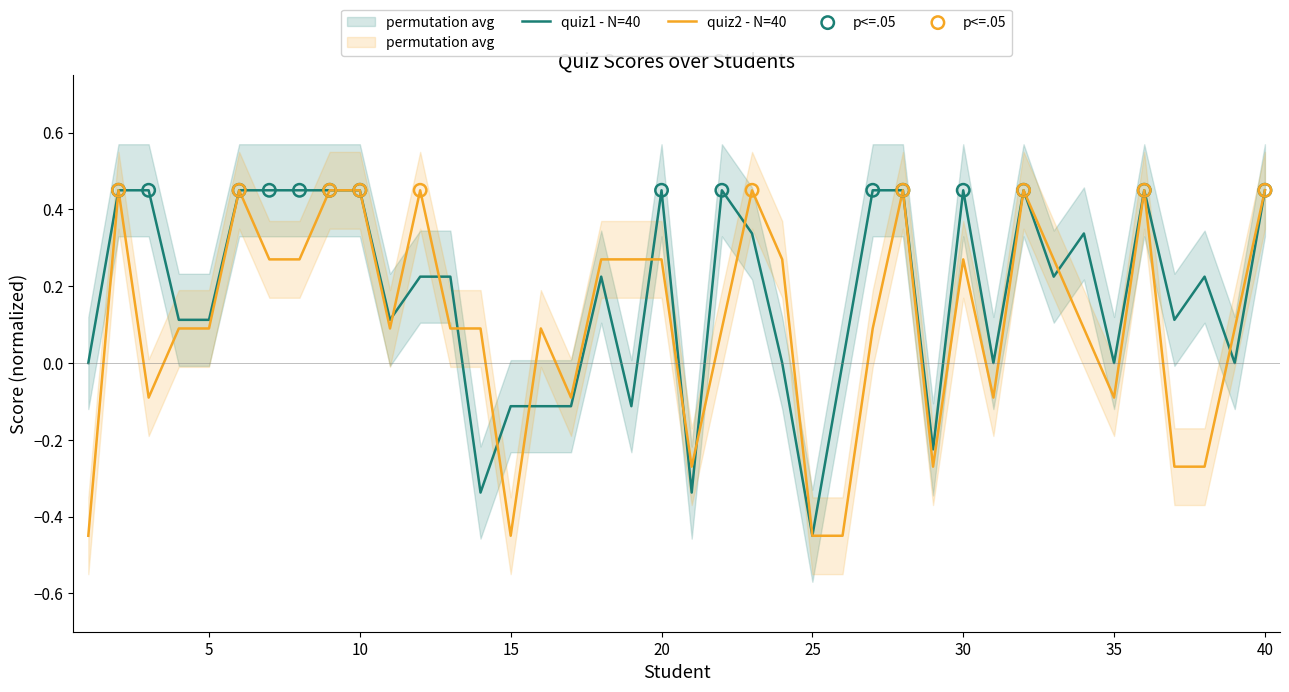

Which series contains the highest Y value?

quiz1